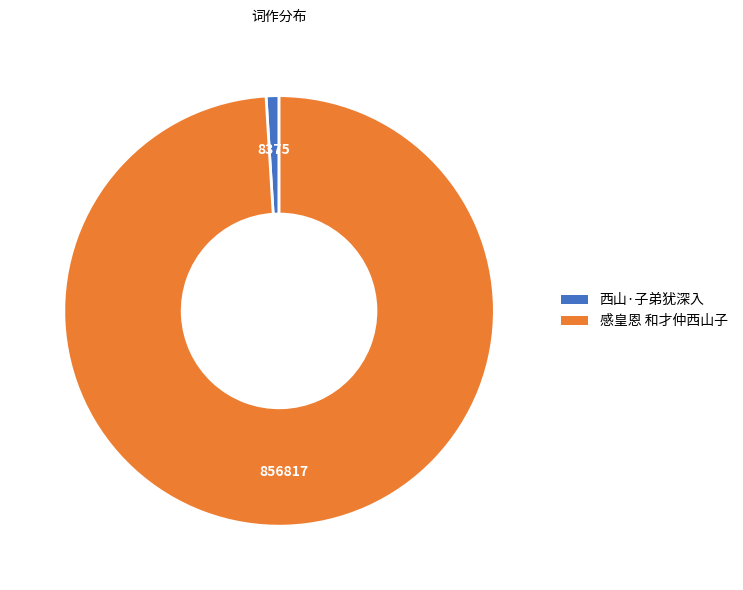

Combined, do 感皇恩 和才仲西山子 and 西山·子弟犹深入 account for over 50%?

Yes